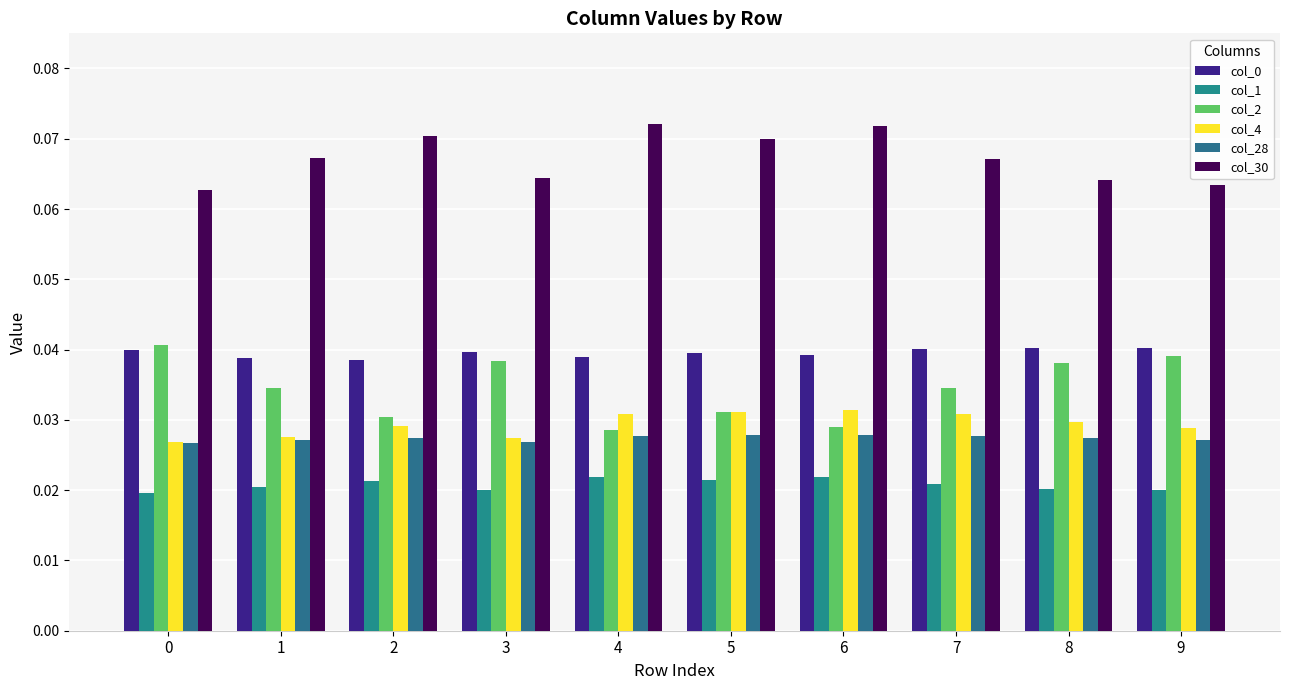

At which label does col_0 reach its peak?

8